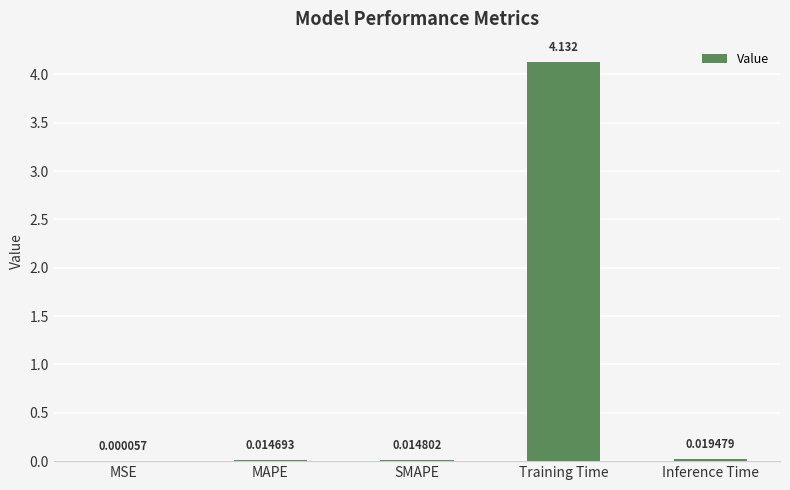

Which has a higher value, Inference Time or SMAPE?

Inference Time